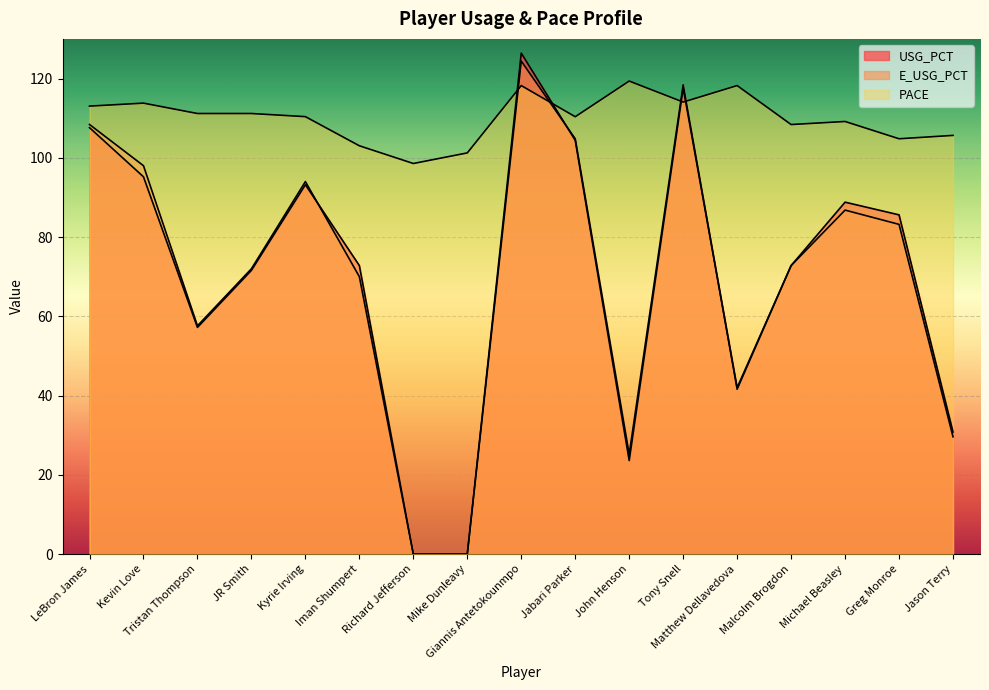

Does the chart display data point markers on the line(s)?

No